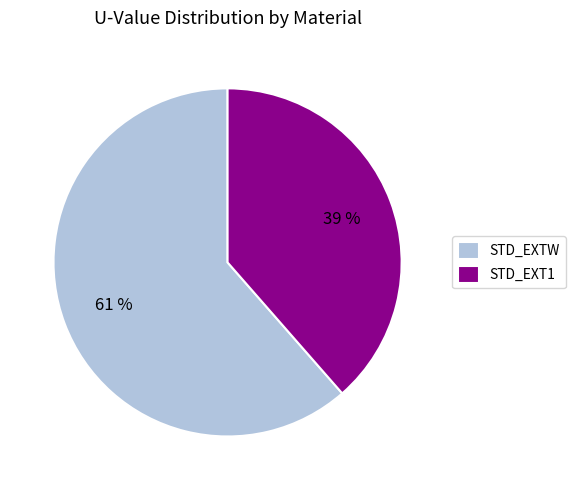

Is the sum of STD_EXT1 and STD_EXTW greater than half?

Yes